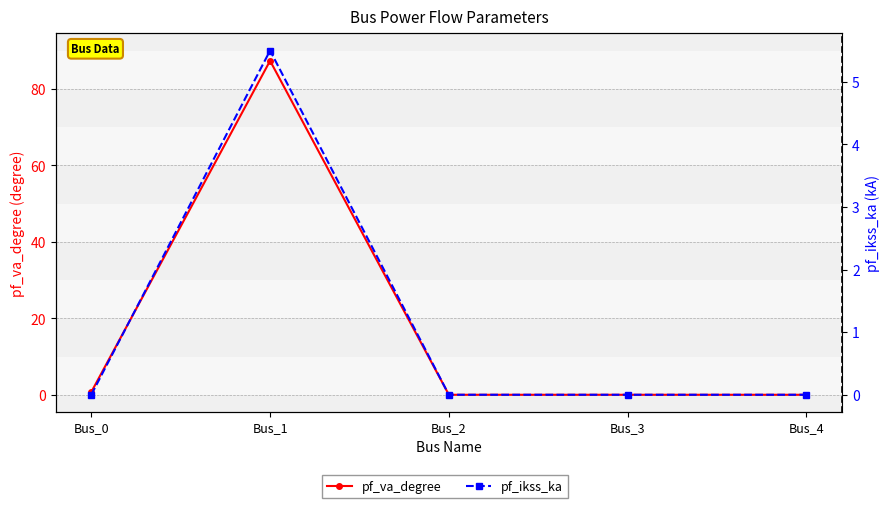

At Bus_2, list the series in order from smallest to largest.

pf_va_degree, pf_ikss_ka